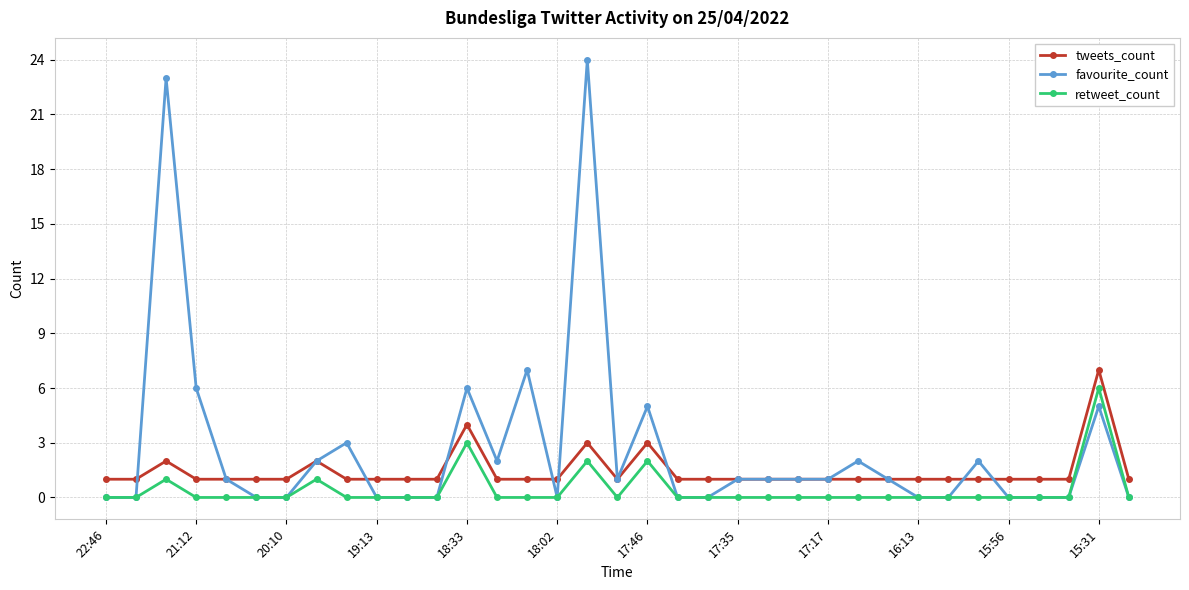

What is the greatest value displayed?

24